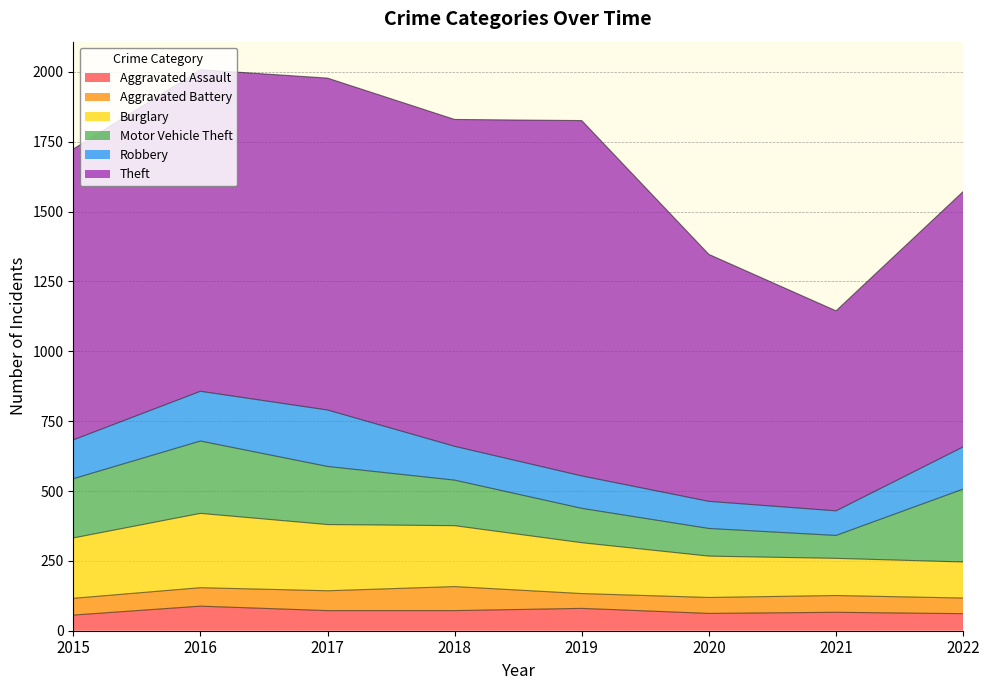

What is the smallest value displayed?

53